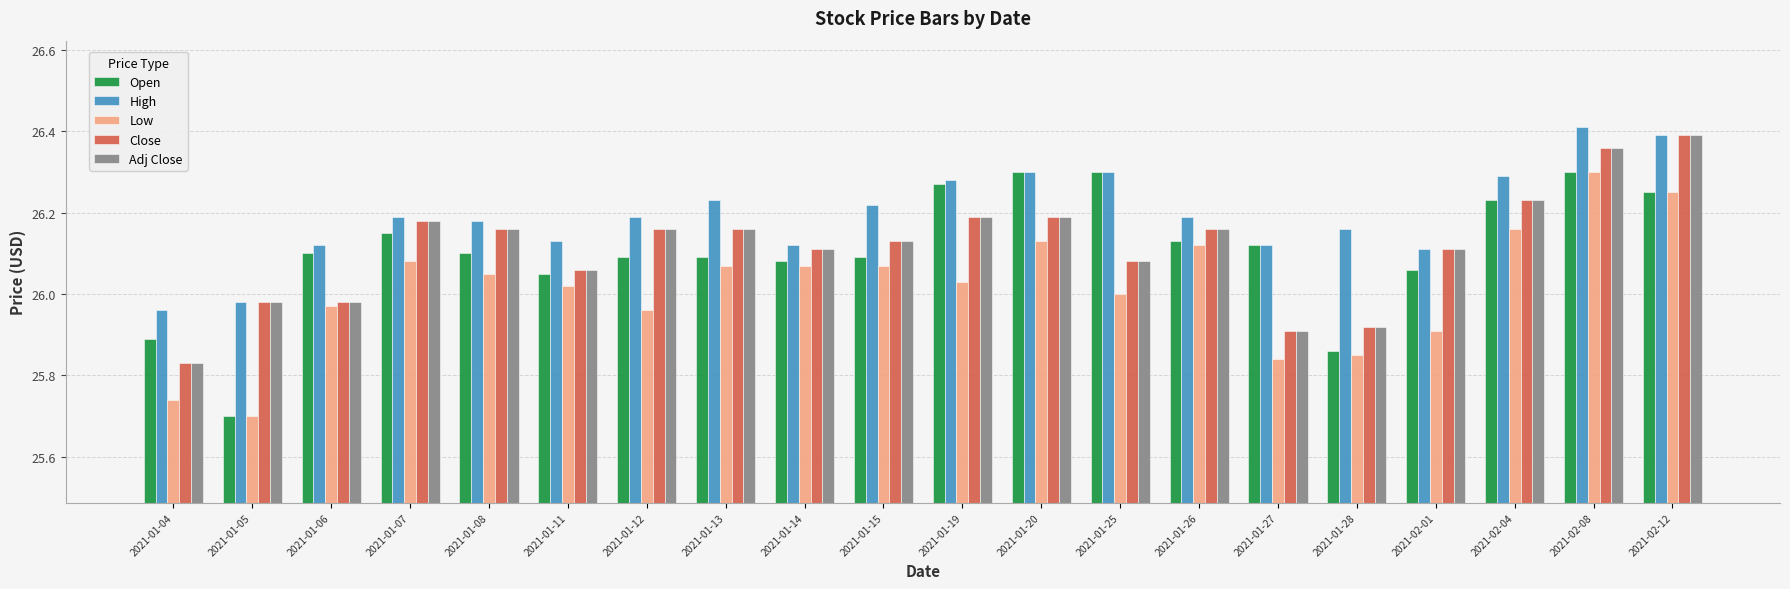

What is the difference between the maximum and minimum values in the Open series?

0.6